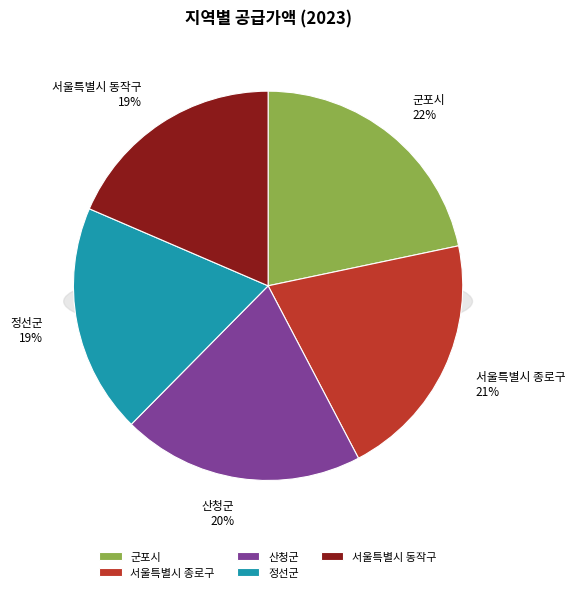

Which has a higher value, 군포시 or 정선군?

군포시